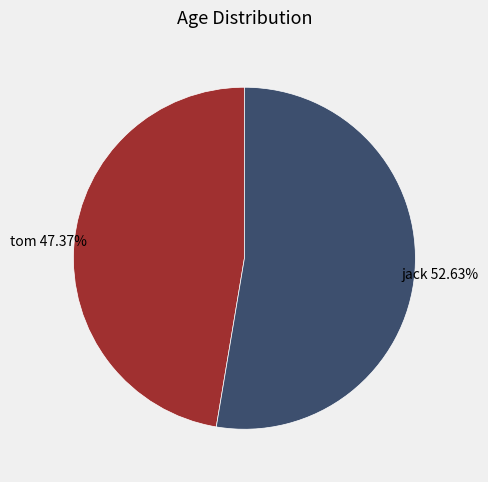

What is the ratio of the value at jack to the value at tom?

1.1